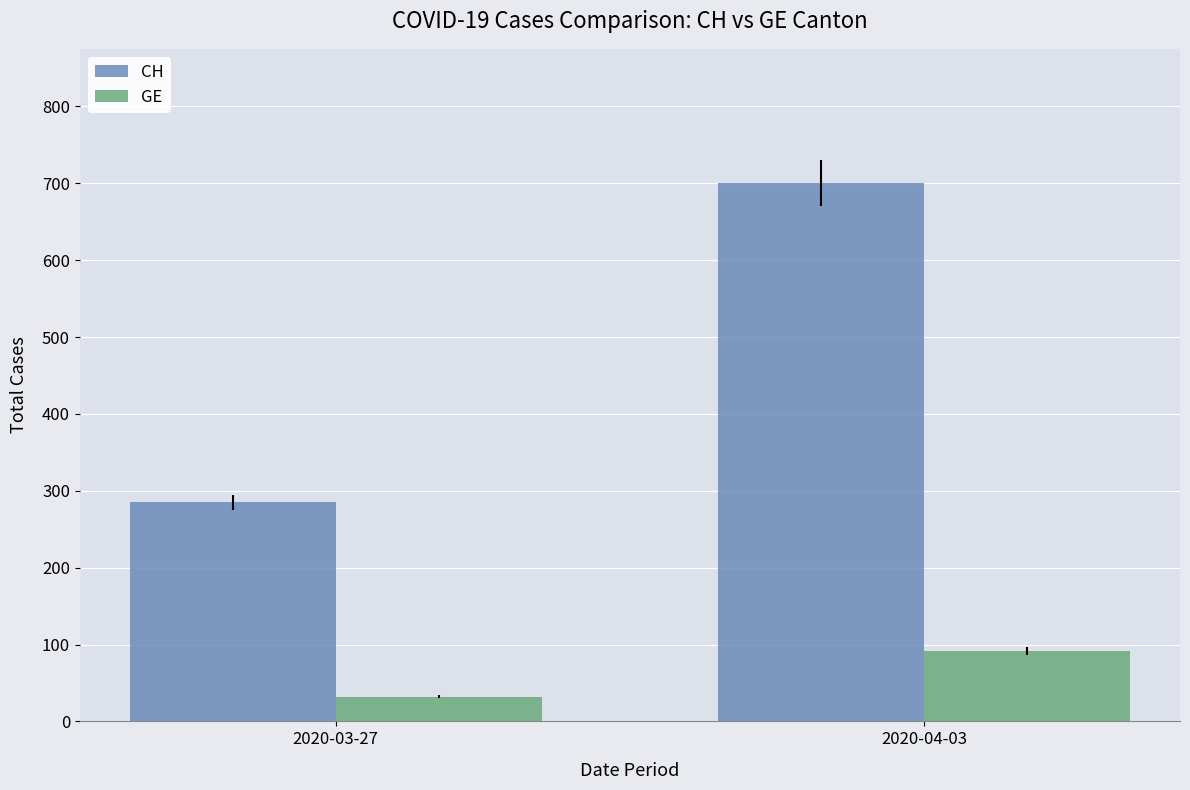

What are all the series names shown in the legend?

CH, GE